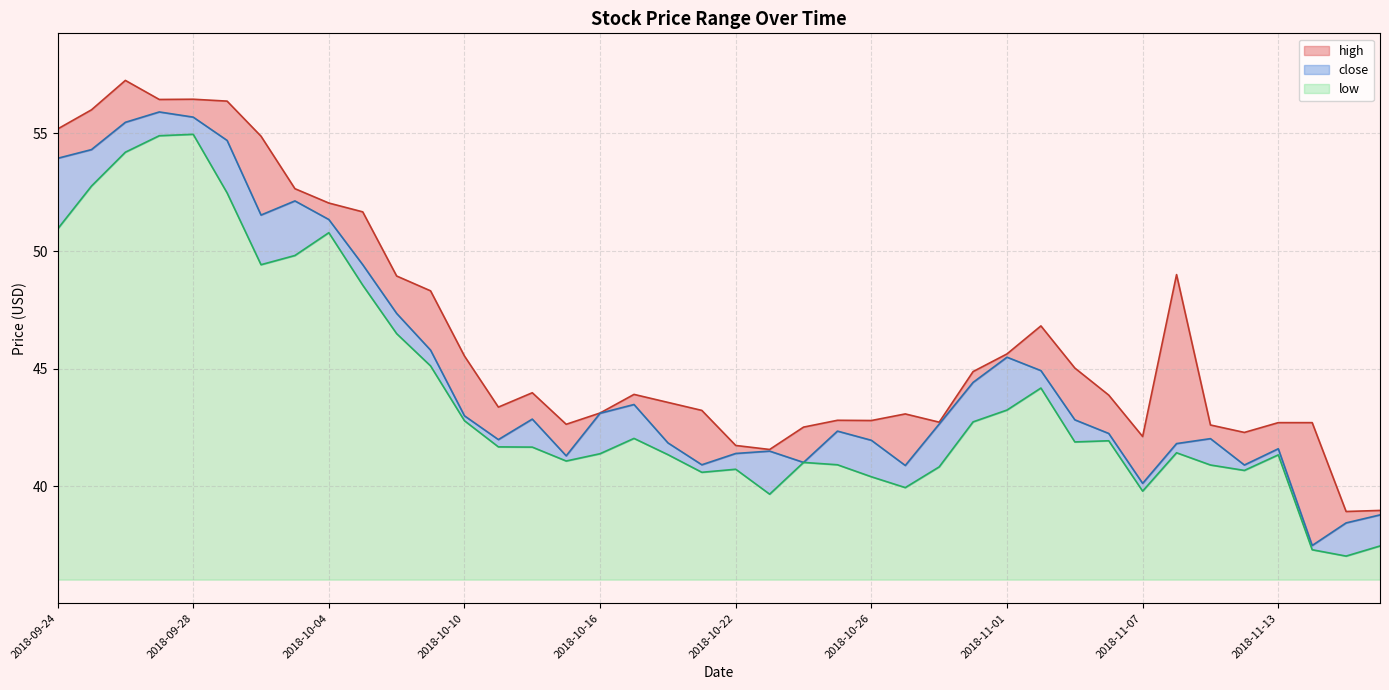

True or false: high has more than 0 points higher than both neighbors.

True